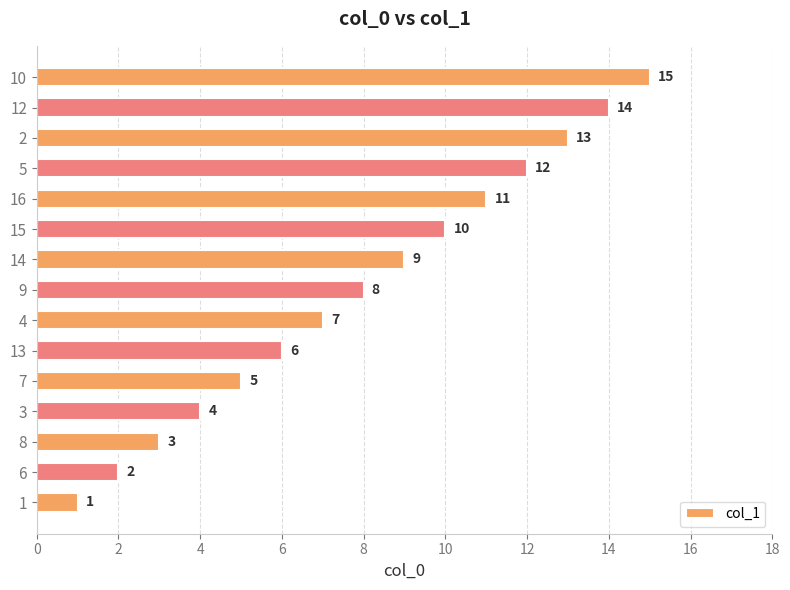

What is the sum of all values?

120